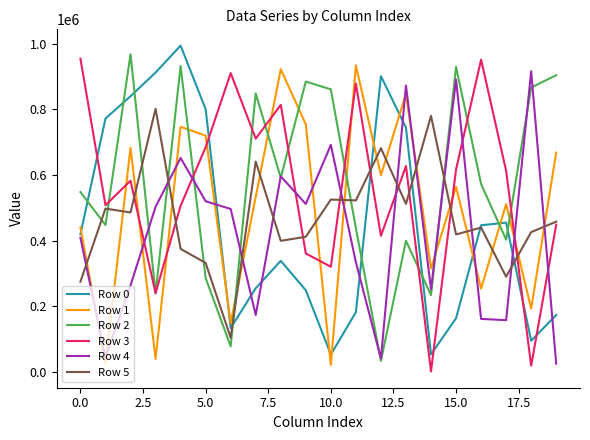

True or false: Row 3 and Row 5 intersect in this chart.

True